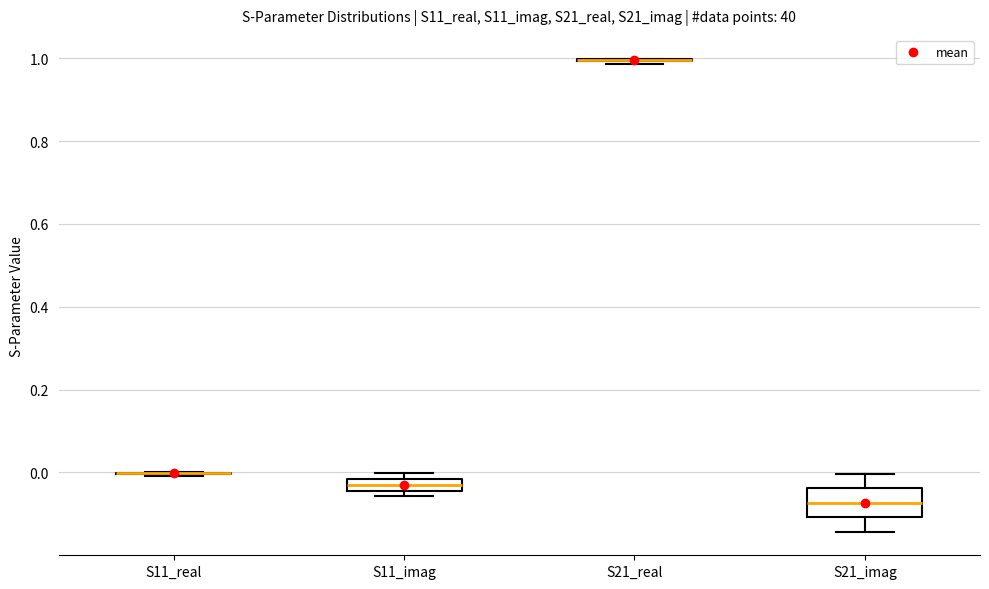

Comparing the boxes themselves (not the whiskers), which one is the tallest?

S21_imag